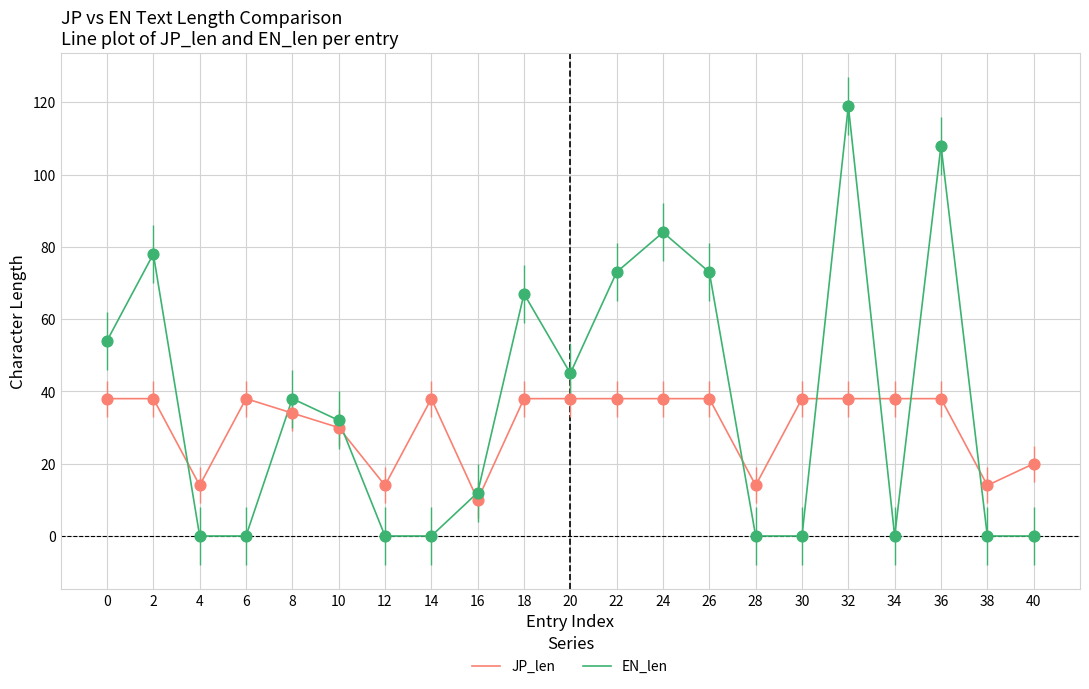

Which series has the largest total across all categories?

EN_len